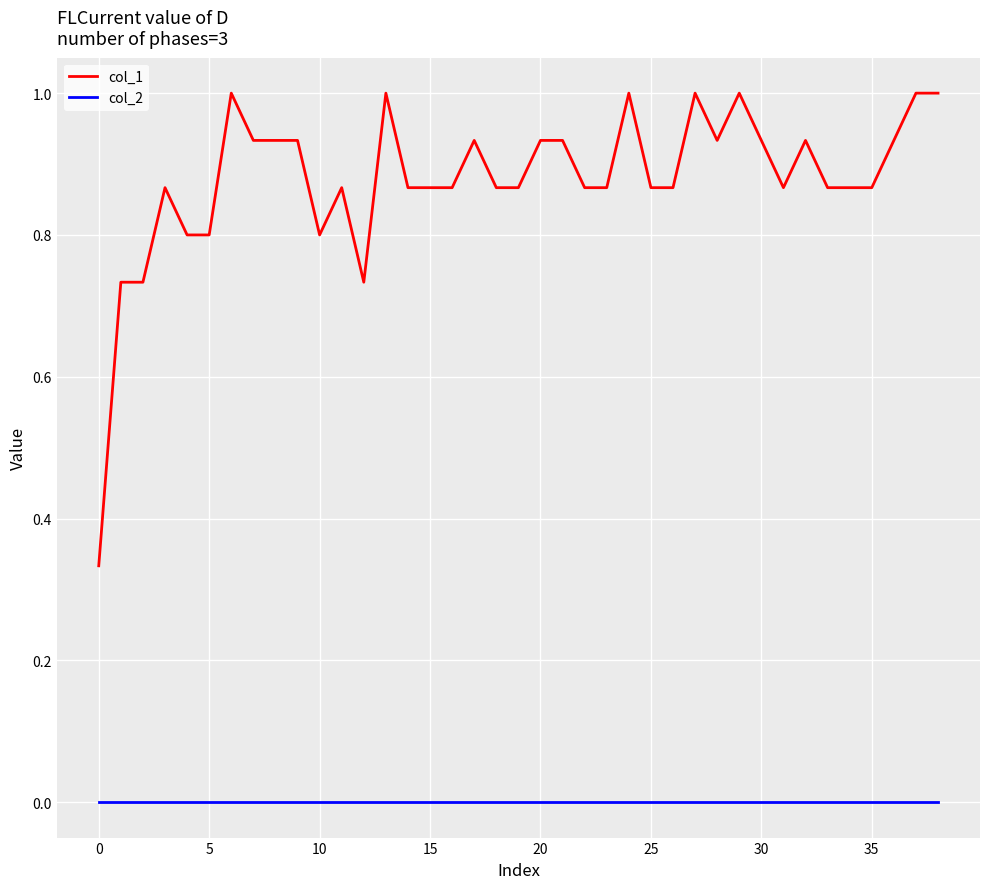

List the series in order of their overall mean, highest first.

col_1, col_2